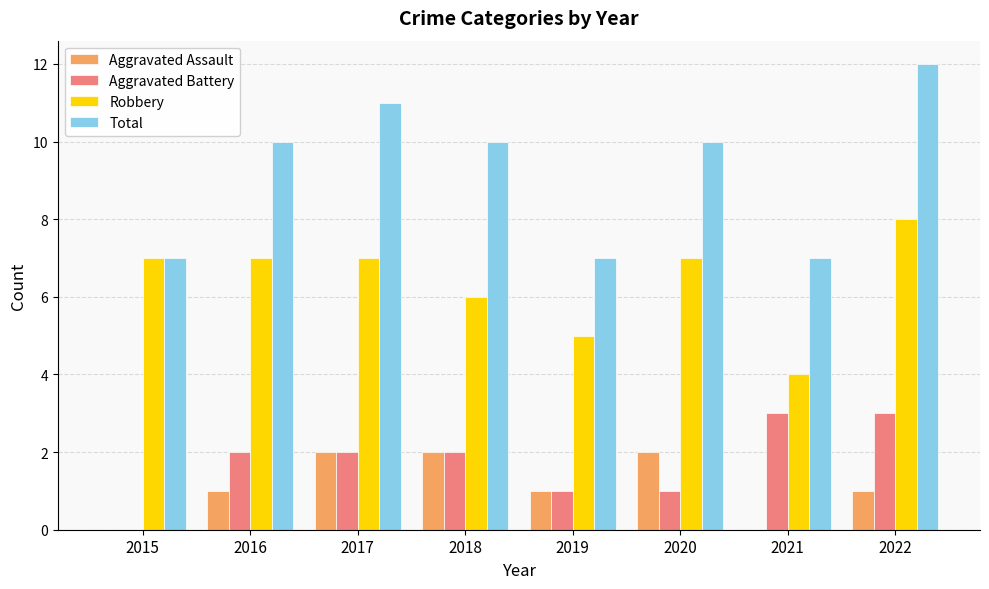

Does the chart contain stacked bars?

No